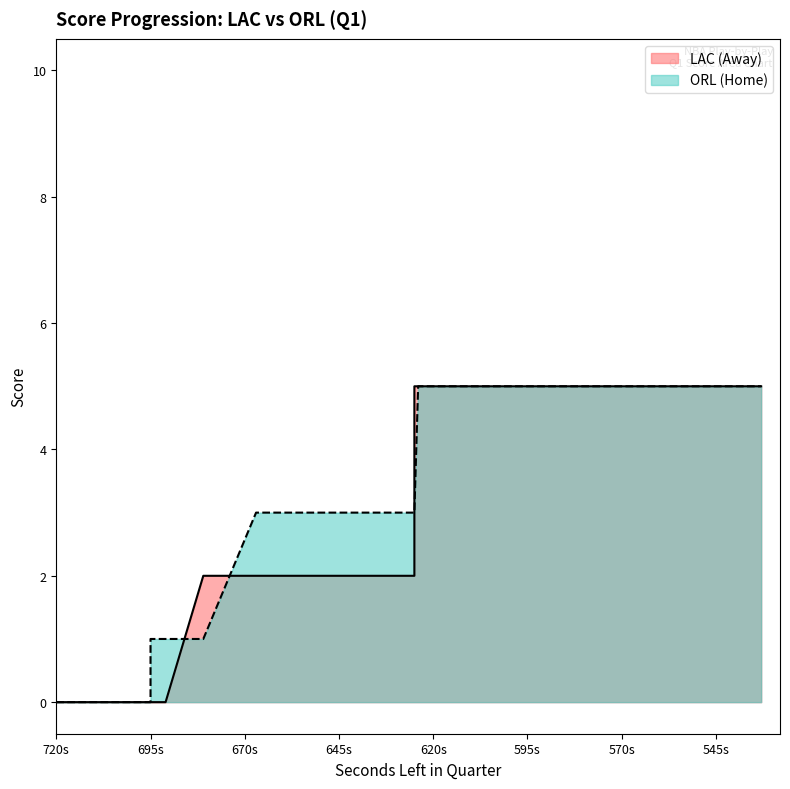

Rank the categories by HomeScore value from highest to lowest.

624, 620, 620, 620, 620, 618, 608, 604, 596, 583, 569, 567, 567, 550, 547, 533, 667, 644, 642, 638, 638, 629, 625, 625, 695, 695, 691, 681, 720, 695